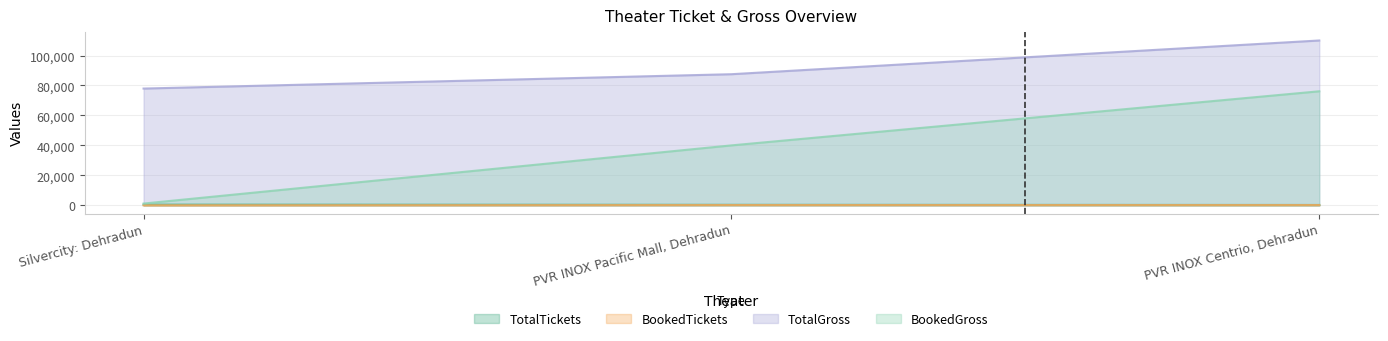

What value does the BookedGross series have at PVR INOX Pacific Mall, Dehradun?

40020